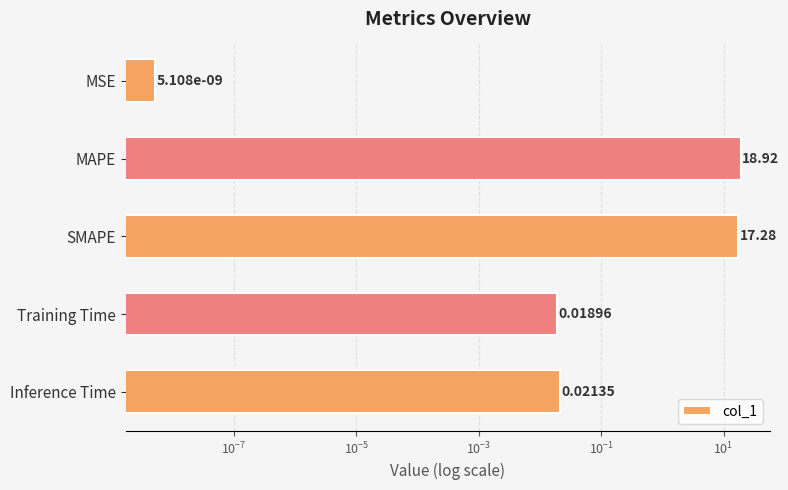

What is the value of the 3rd bar from the left?

17.3